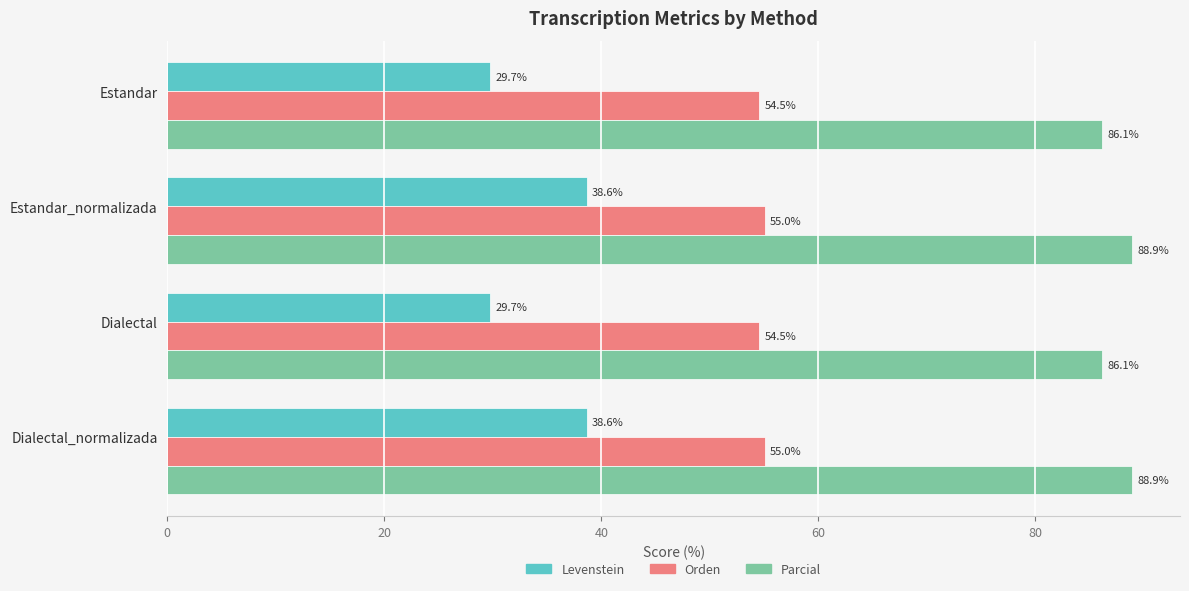

At how many categories does at least one series exceed 35?

4